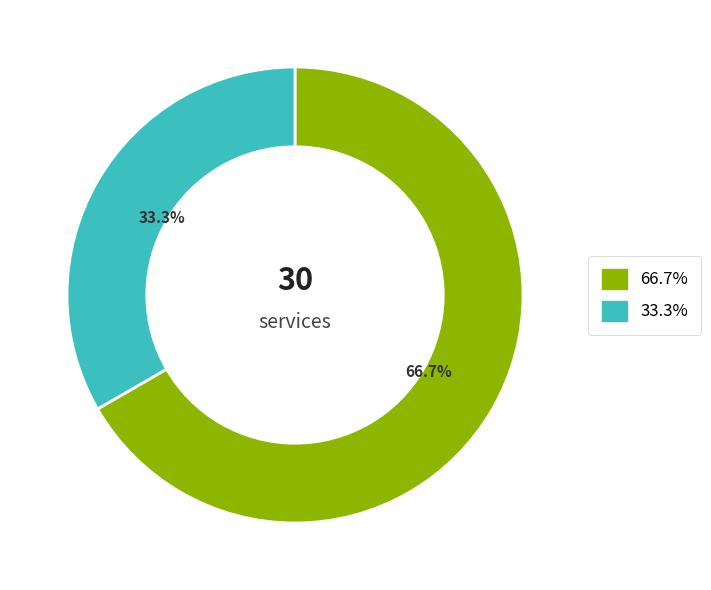

How many slices are in this pie chart?

2